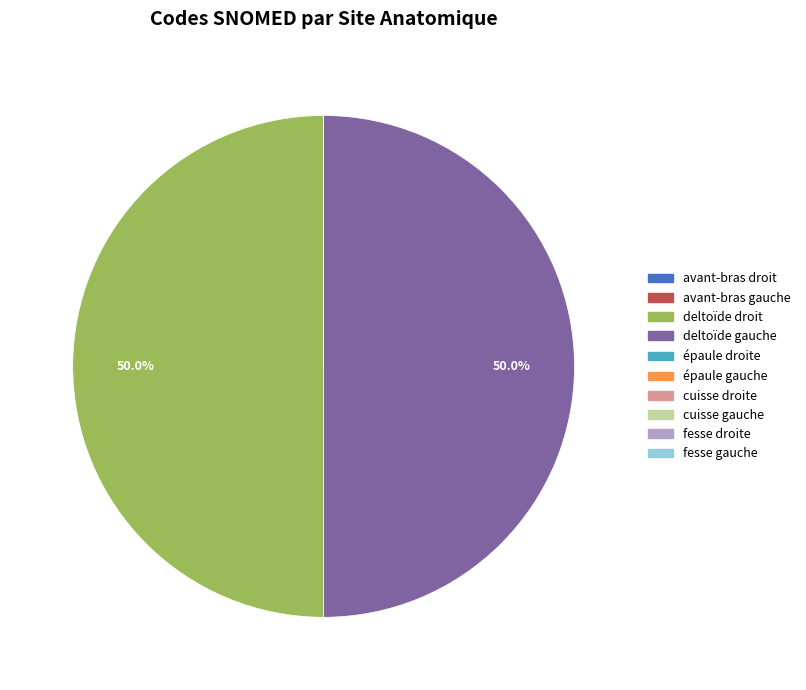

Which category has the smallest portion of the pie?

cuisse droite